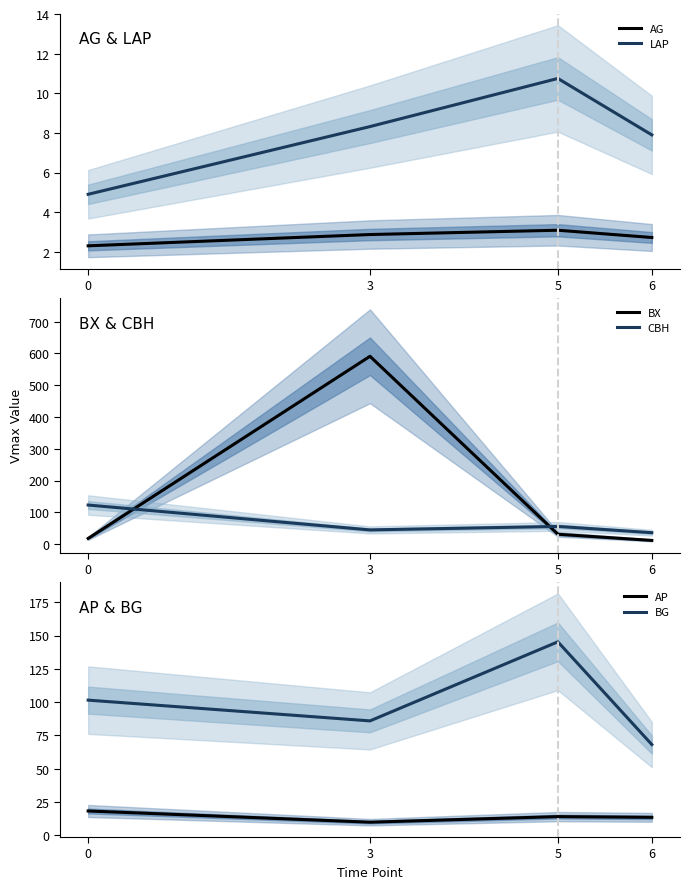

True or false: LAP and AP intersect in this chart.

False